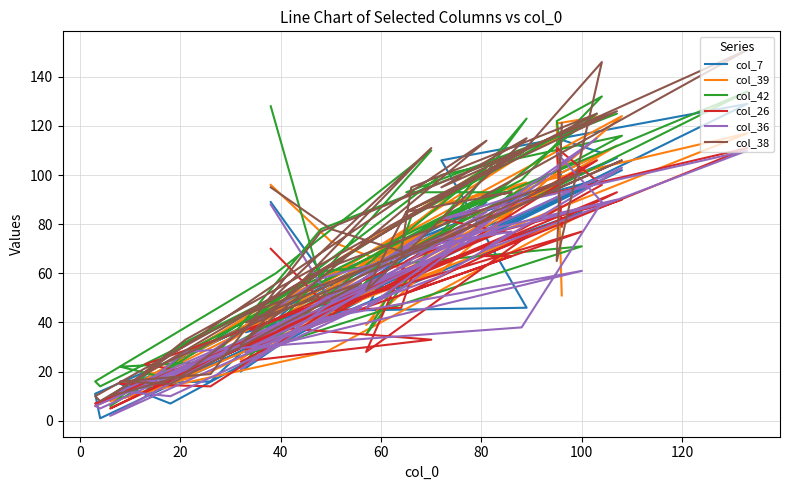

At how many categories does at least one series exceed 58?

26